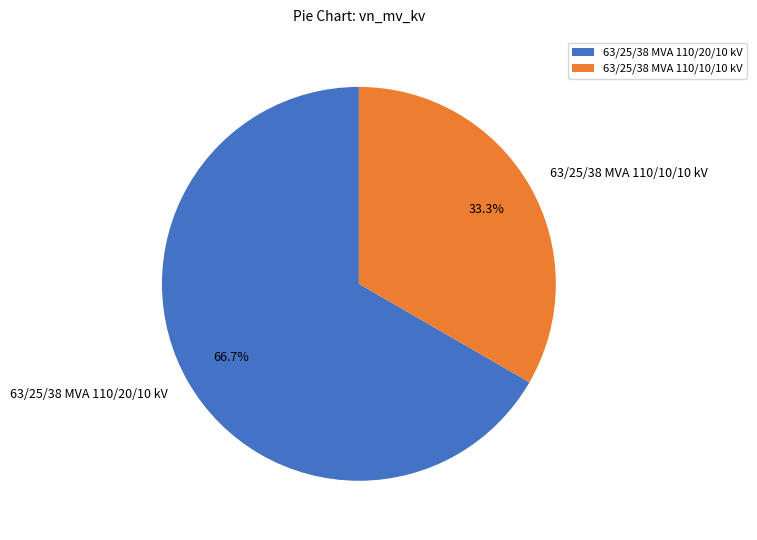

To the nearest percent, what percentage of the pie is 63/25/38 MVA 110/20/10 kV?

67%